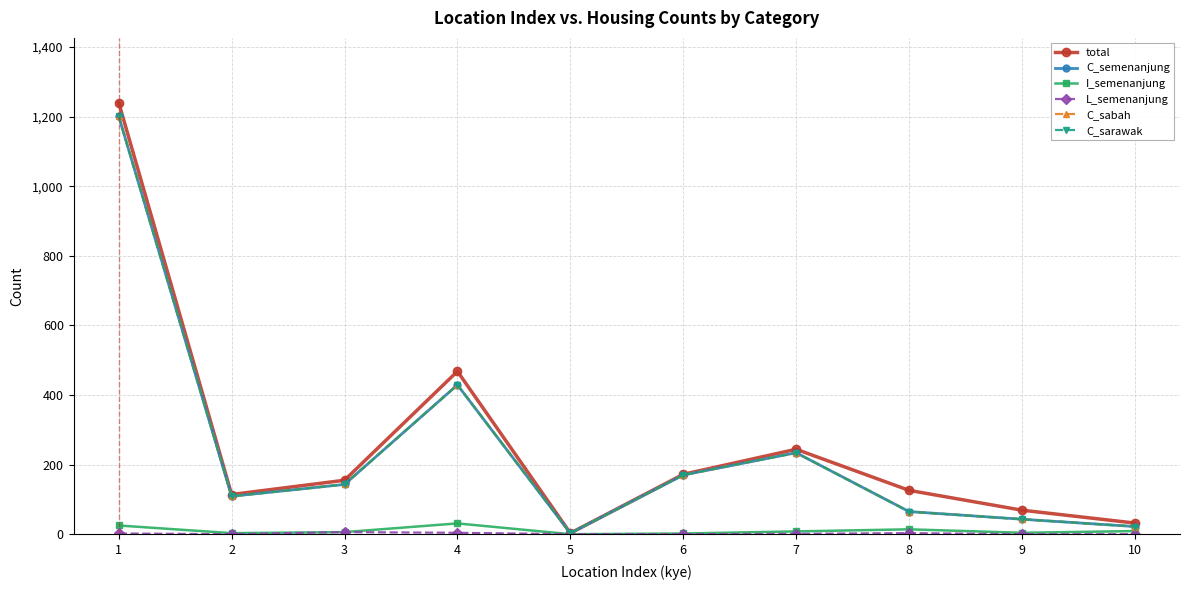

What is the difference between the maximum and minimum values in the L_semenanjung series?

6